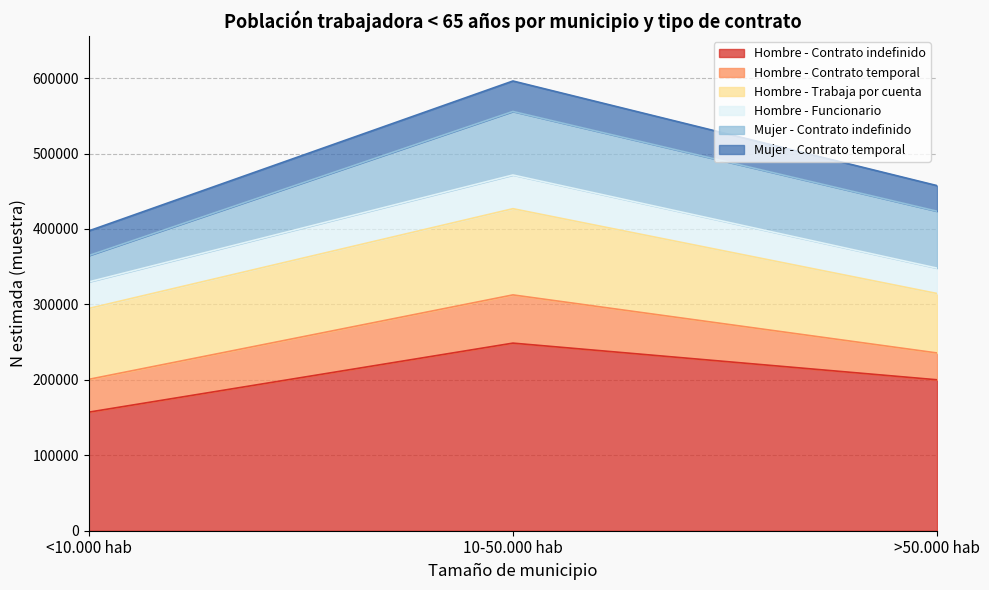

Does the chart have visible grid lines?

Yes